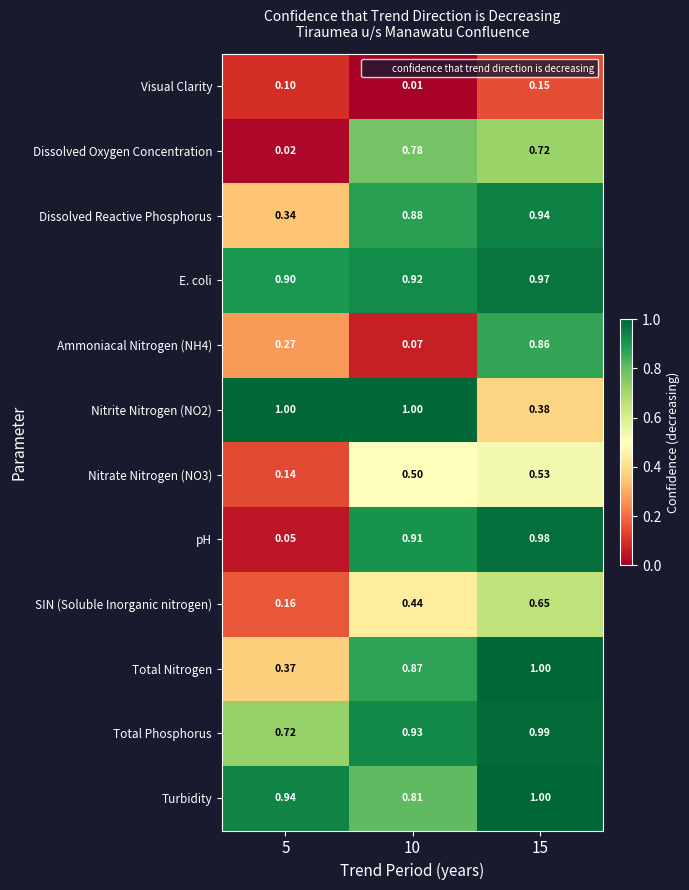

Which series has the widest spread of values?

pH